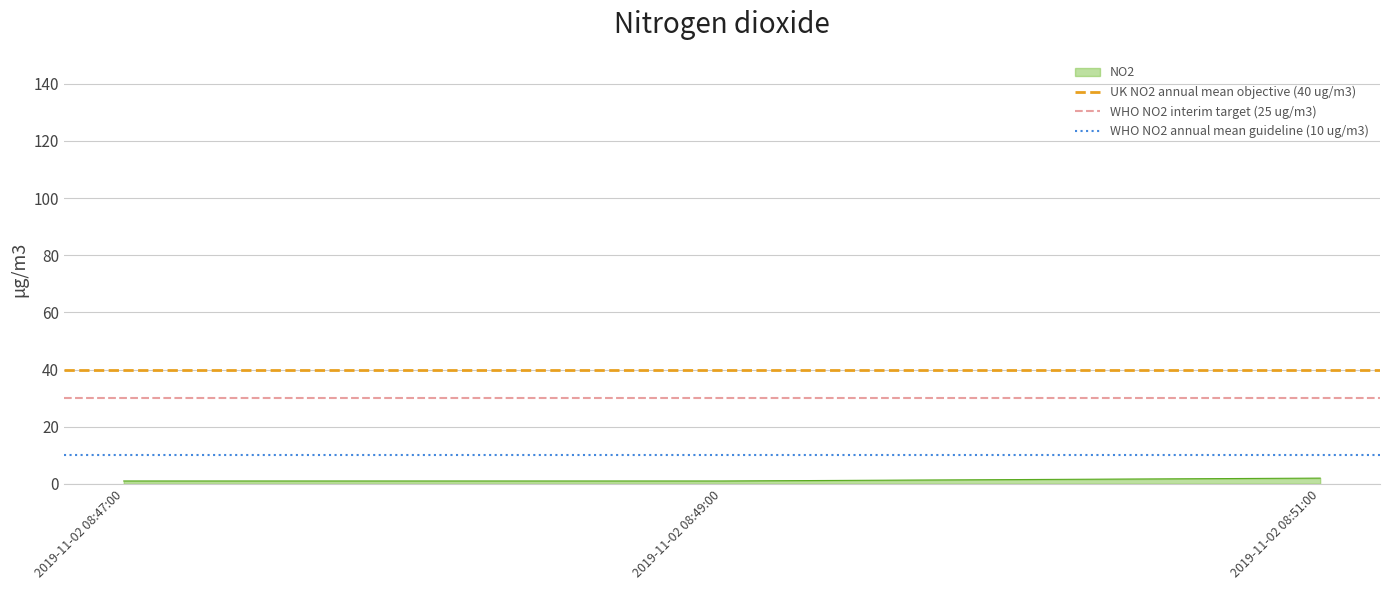

The WHO NO2 interim target (25 ug/m3) series shows 30 at 2019-11-02 08:47:00. True or false?

True